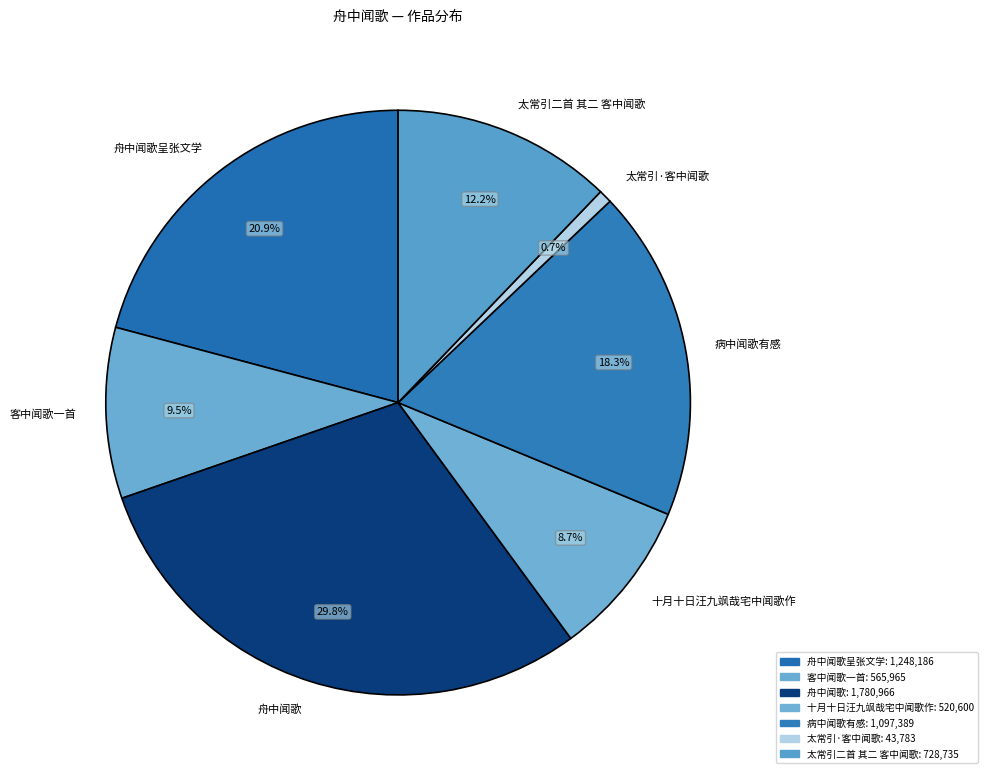

To the nearest percent, what is the difference between the 舟中闻歌 and 病中闻歌有感 slice percentages?

11%